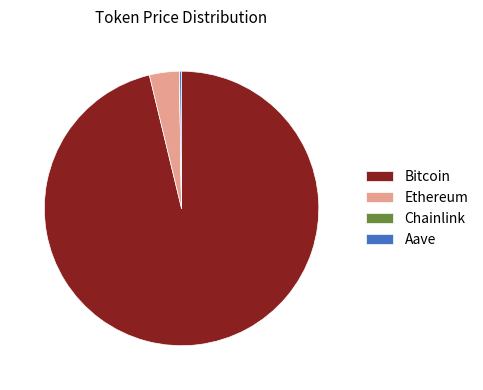

What is the largest slice in the pie chart?

Bitcoin